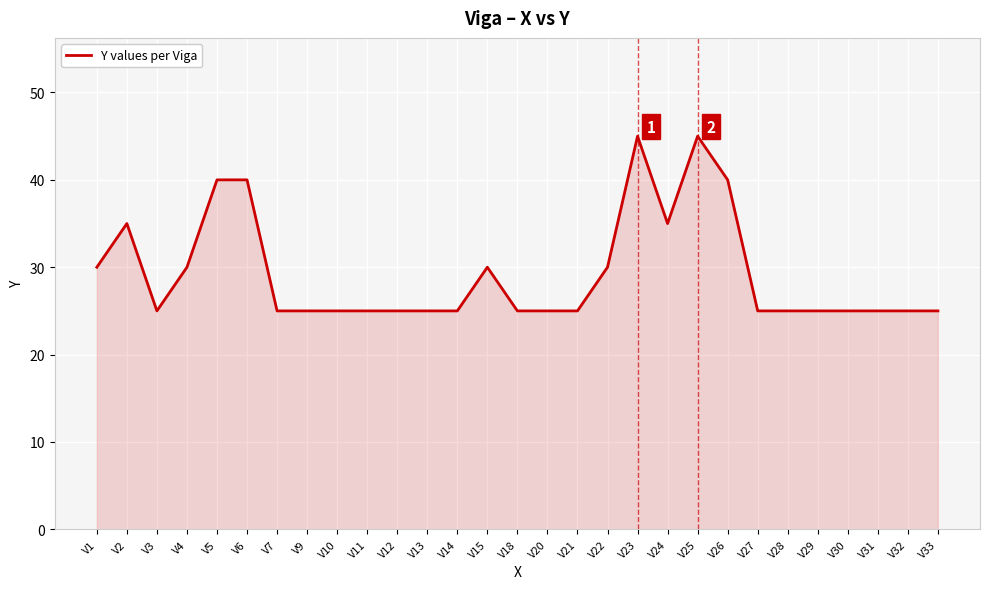

What is the change in value from V4 to V24?

+5